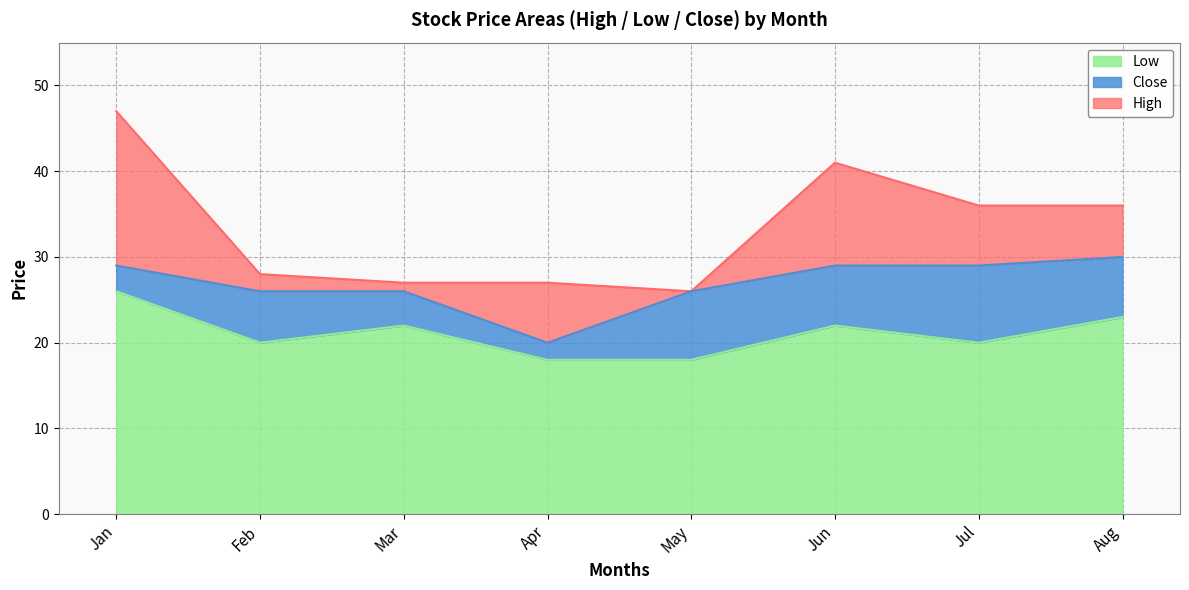

What is the smallest value displayed?

18